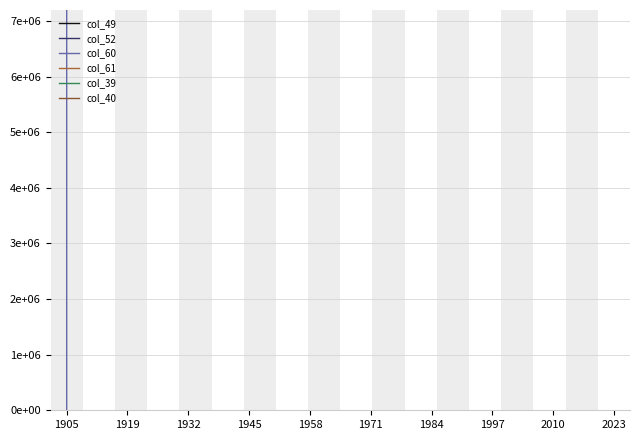

How many lines are shown in the chart?

6